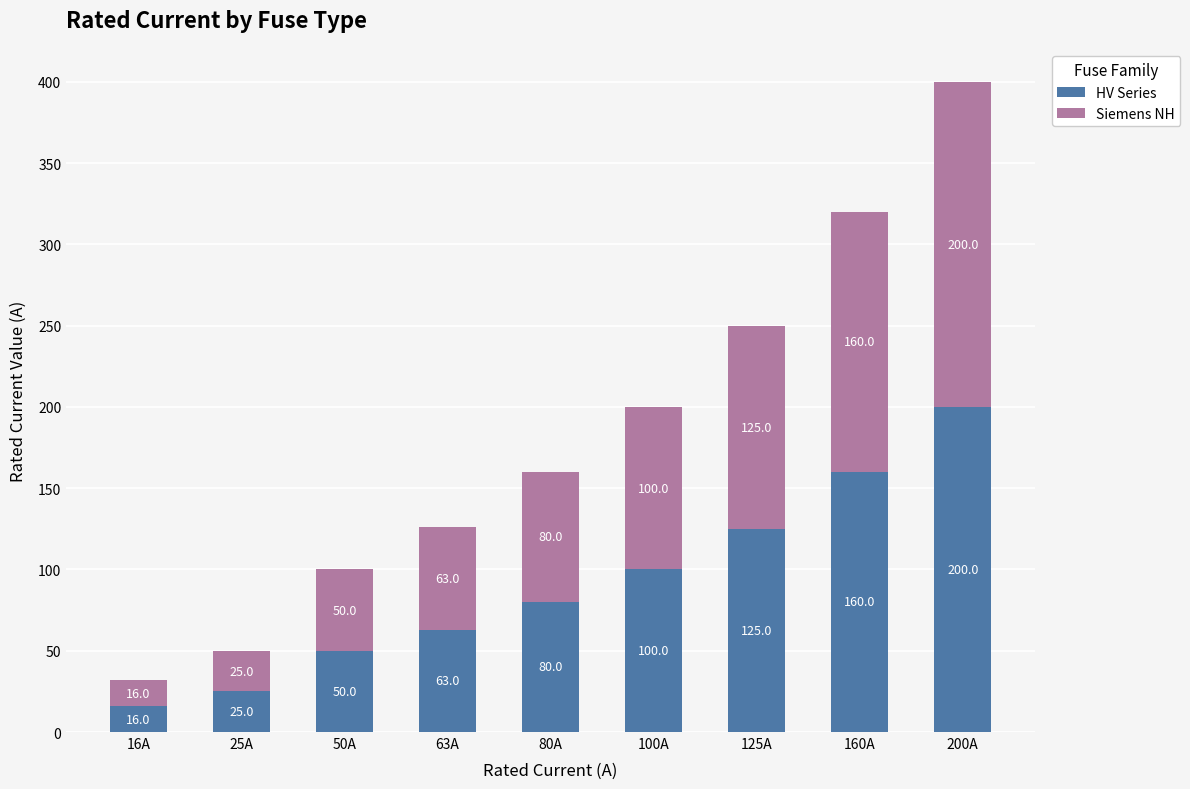

Which category has the lowest value in the HV Series series?

16A